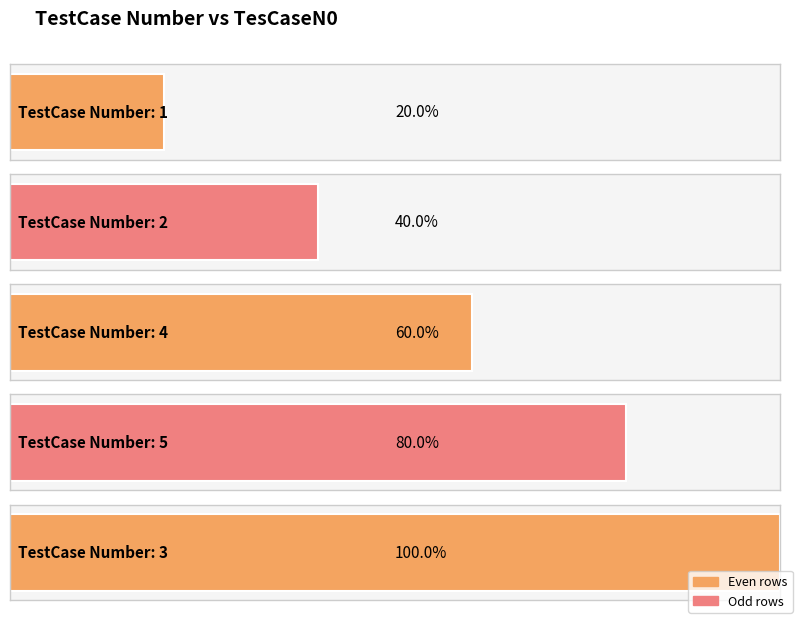

What is the label of the 1st bar from the right?

3